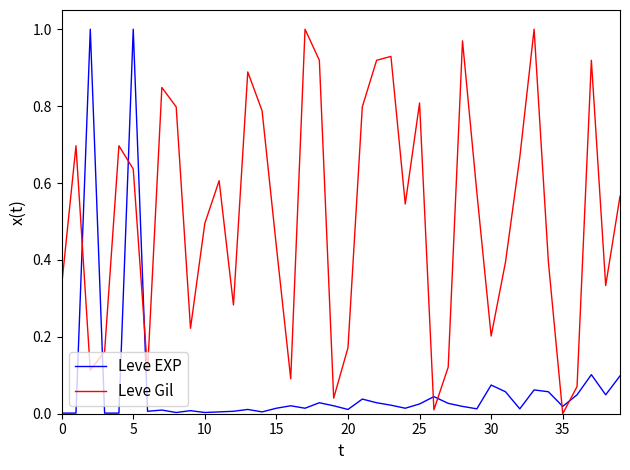

Which series has the largest total across all categories?

Leve Gil